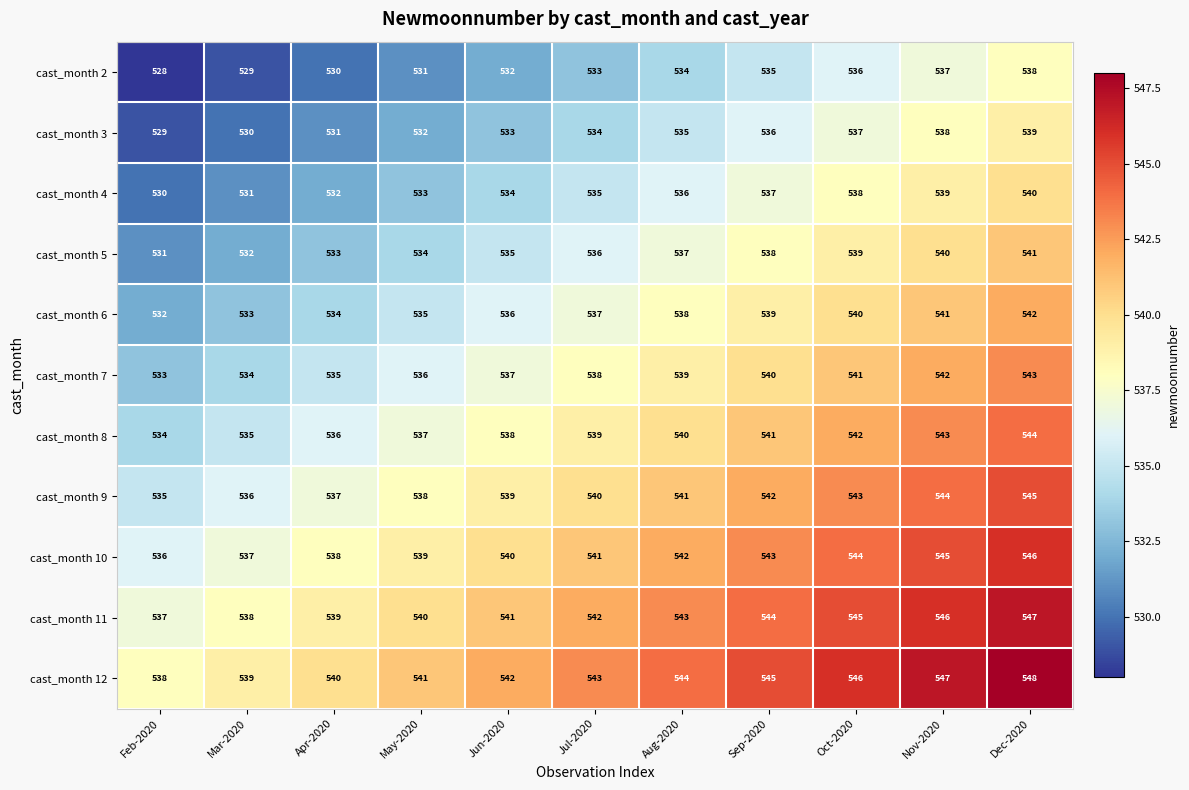

What is the spread (max minus min) of values at Mar-2020?

10